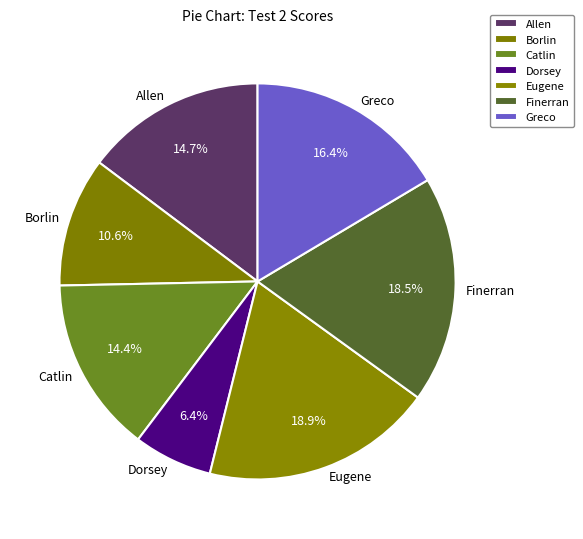

Which category has the smallest portion of the pie?

Dorsey